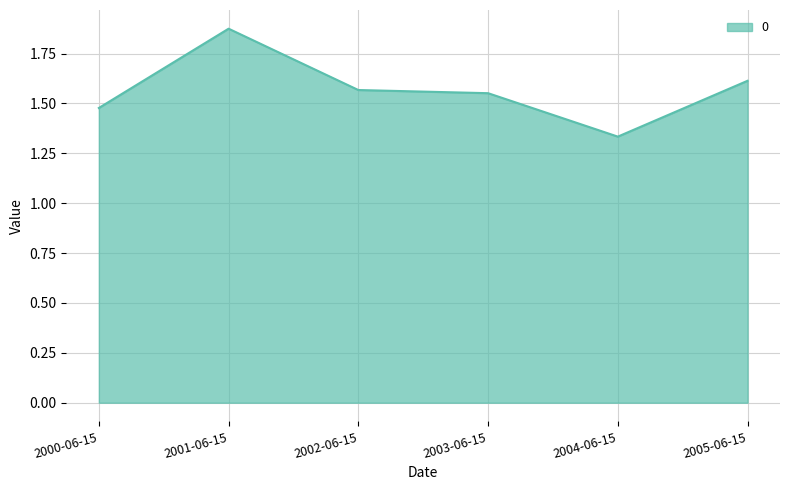

Count the number of data series in this chart.

1